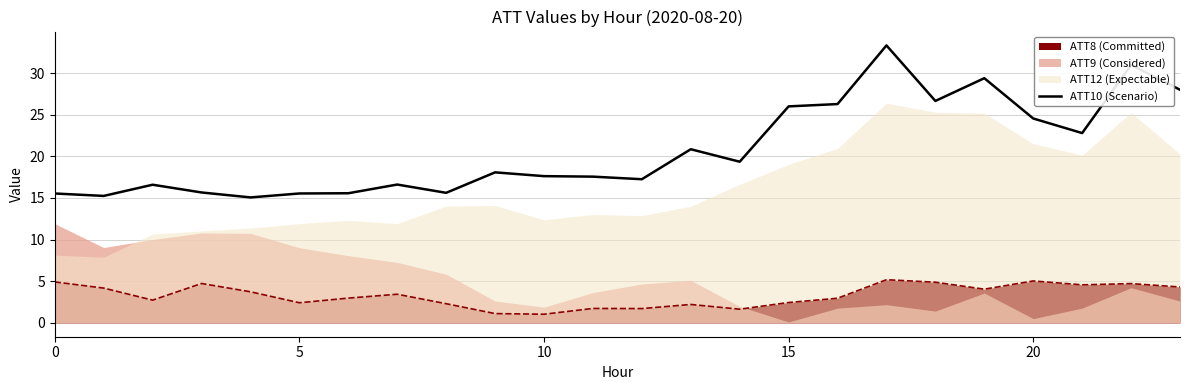

How many values exceed 18?

12